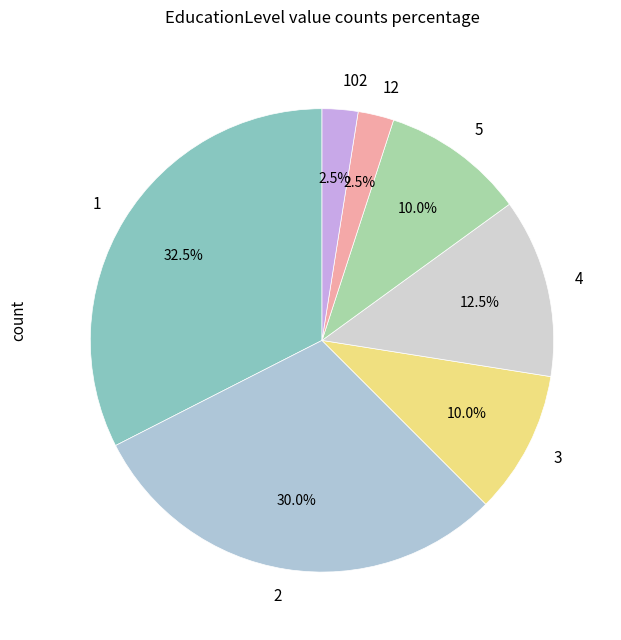

The 102 slice represents 70% of the pie. True or false?

False